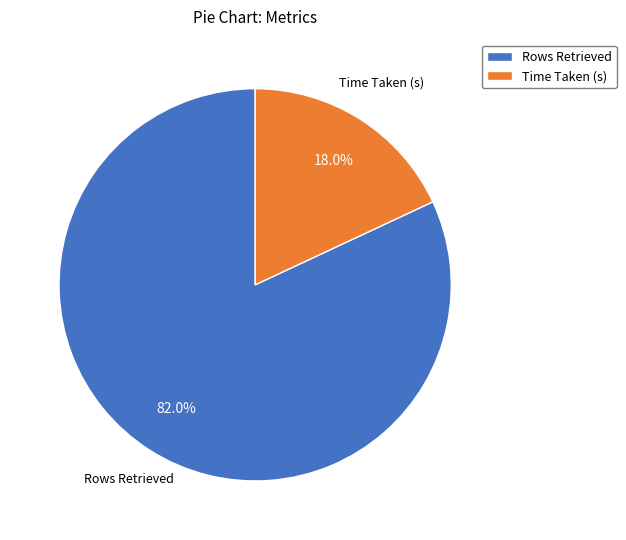

Between Time Taken (s) and Rows Retrieved, which is larger?

Rows Retrieved